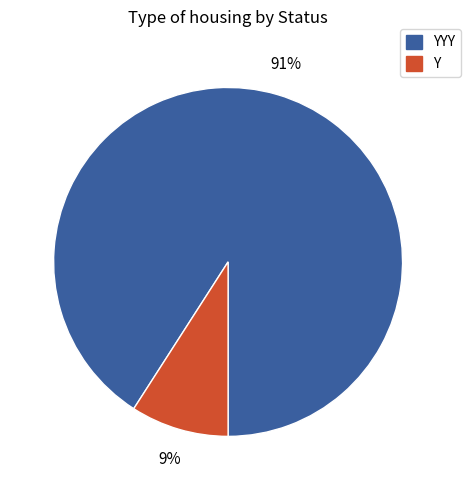

To the nearest percent, what is the difference between the largest and smallest slice percentages?

82%